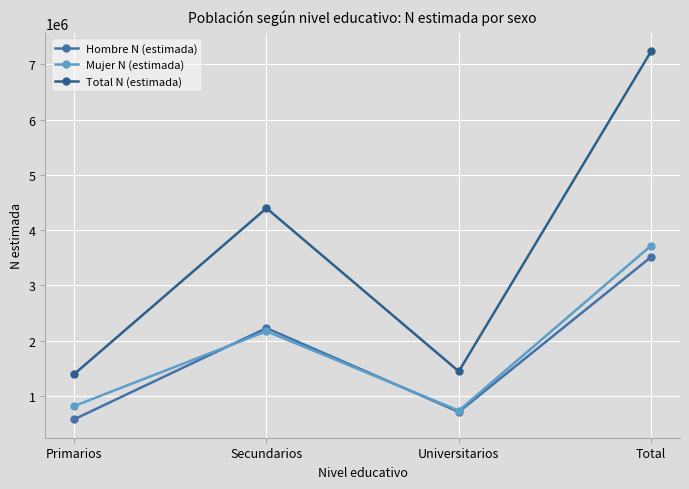

What are all the series names shown in the legend?

Hombre N (estimada), Mujer N (estimada), Total N (estimada)